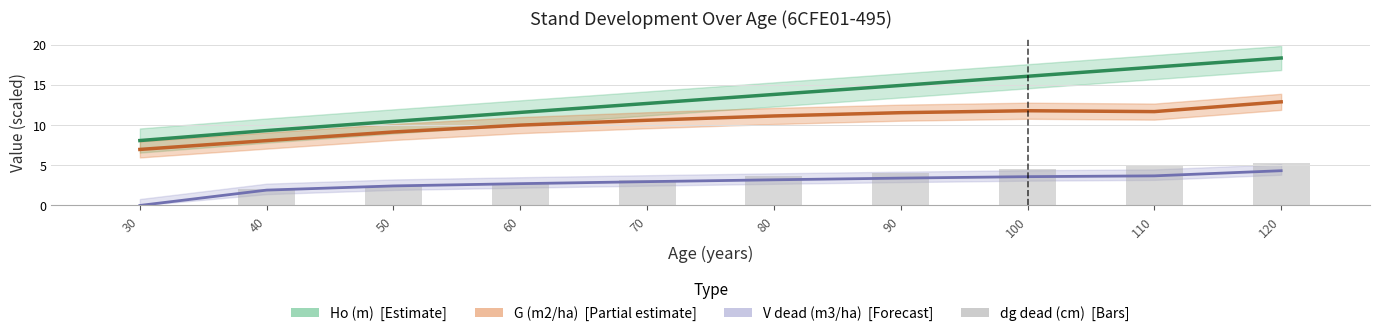

Reading right to left, transcribe all the data shown in this chart.

Ho (m) line: 120=18.3	110=17.2	100=16.1	90=14.9	80=13.8	70=12.7	60=11.6	50=10.4	40=9.3	30=8.1
G (m2/ha) line: 120=12.9	110=11.7	100=11.8	90=11.5	80=11.1	70=10.6	60=10.0	50=9.1	40=8.1	30=7.0
V dead (m3/ha) line: 120=4.3	110=3.7	100=3.6	90=3.4	80=3.2	70=3.0	60=2.7	50=2.4	40=1.9	30=0.0
dg dead (cm): 120=5.3	110=5.0	100=4.5	90=4.1	80=3.6	70=3.2	60=2.8	50=2.4	40=2.1	30=0.0